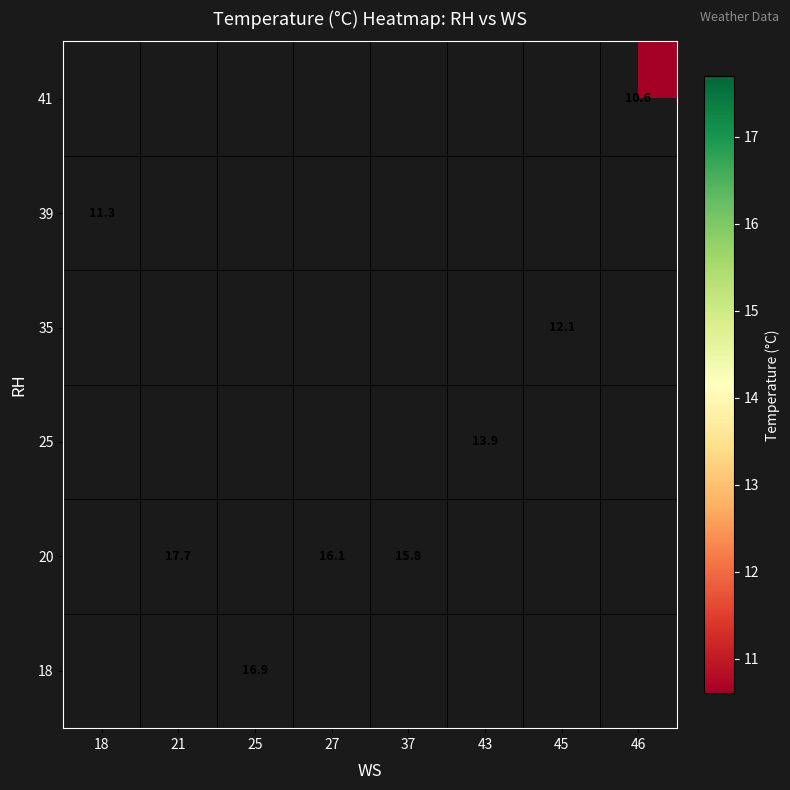

True or false: 35 has a value of 12.1 at 45.

True